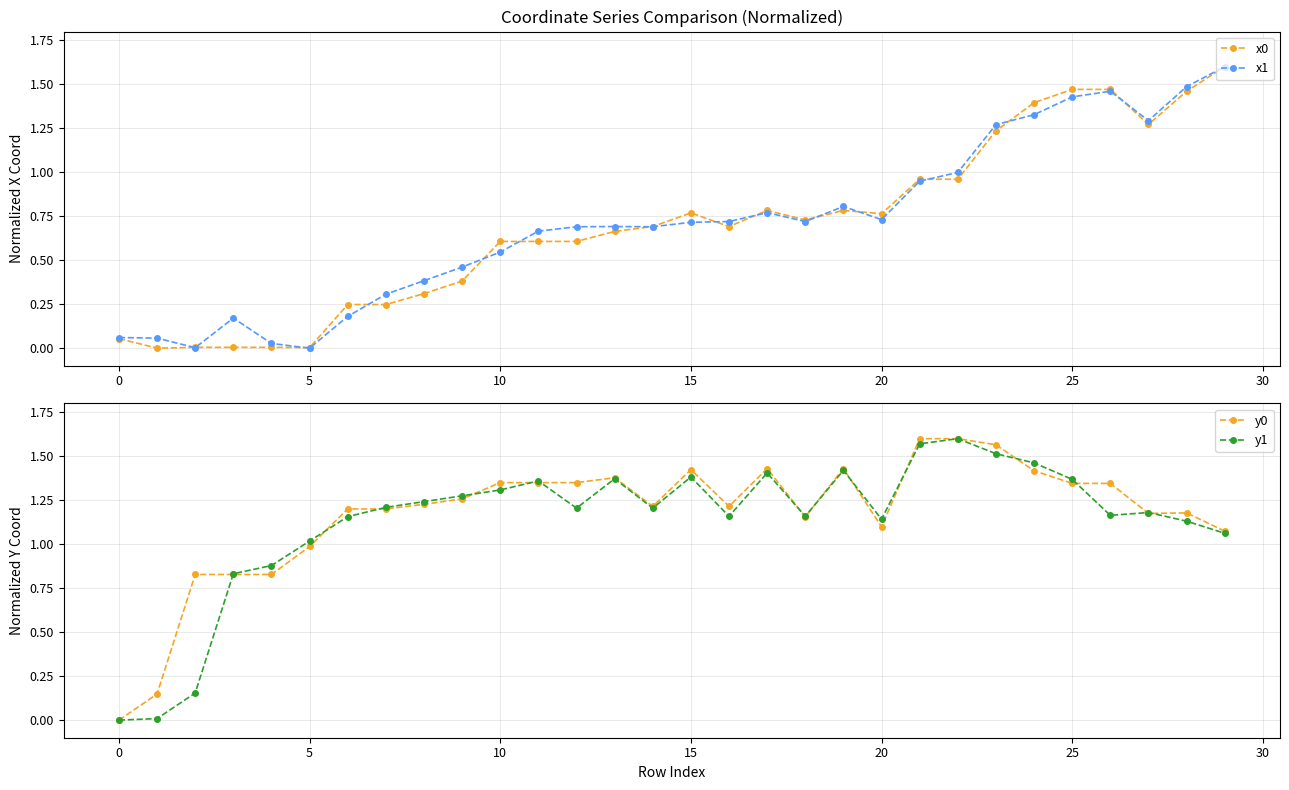

What is the difference between the y0 values at −5 and 17?

1.4